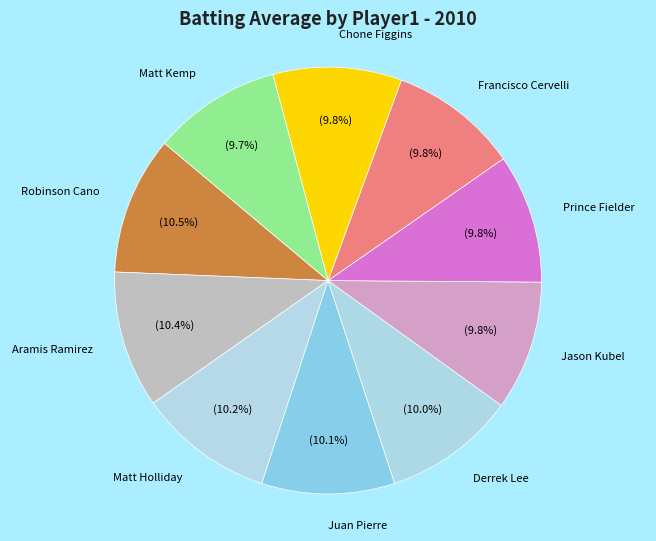

Approximately how many times larger is the value at Matt Kemp compared to Derrek Lee?

1.0